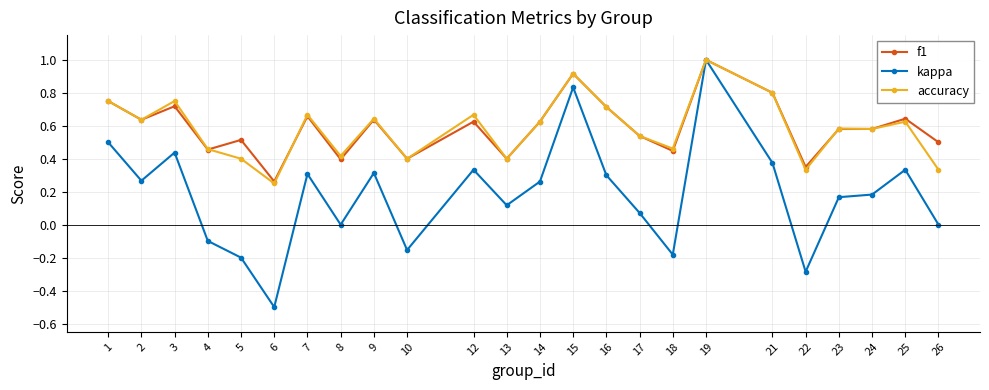

What is the greatest value displayed?

1.0